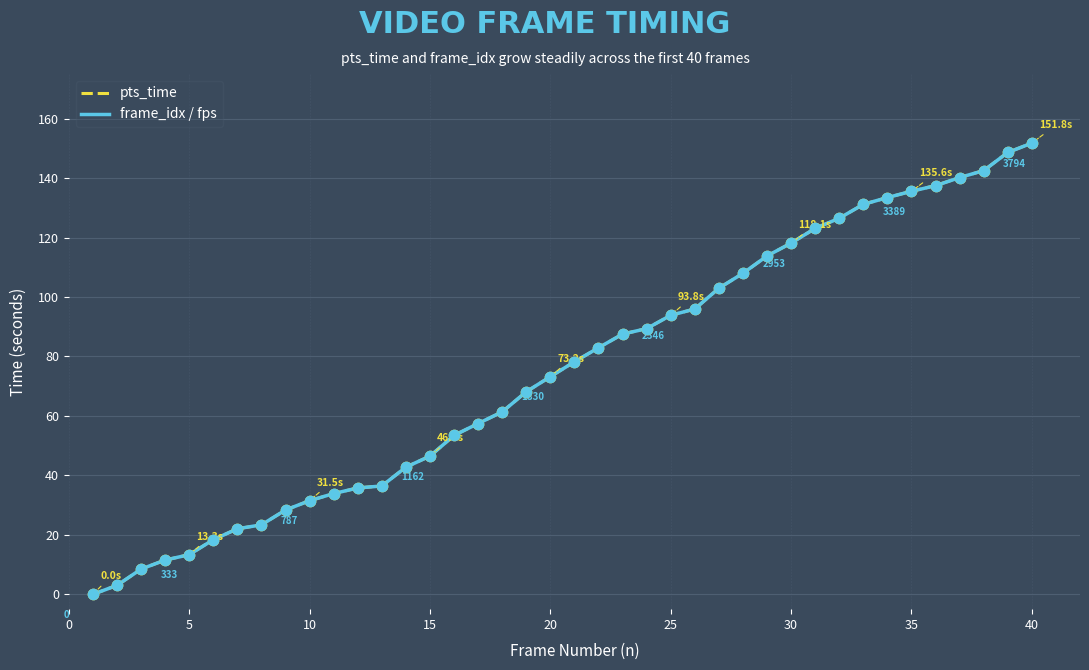

What is the maximum value shown in the chart?

151.8